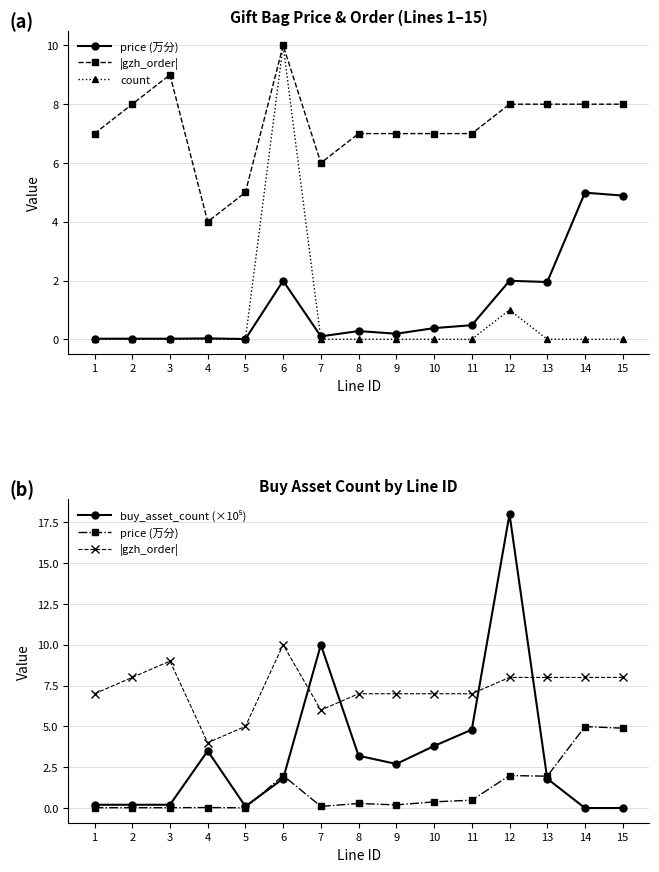

At how many categories does at least one series exceed 14?

1